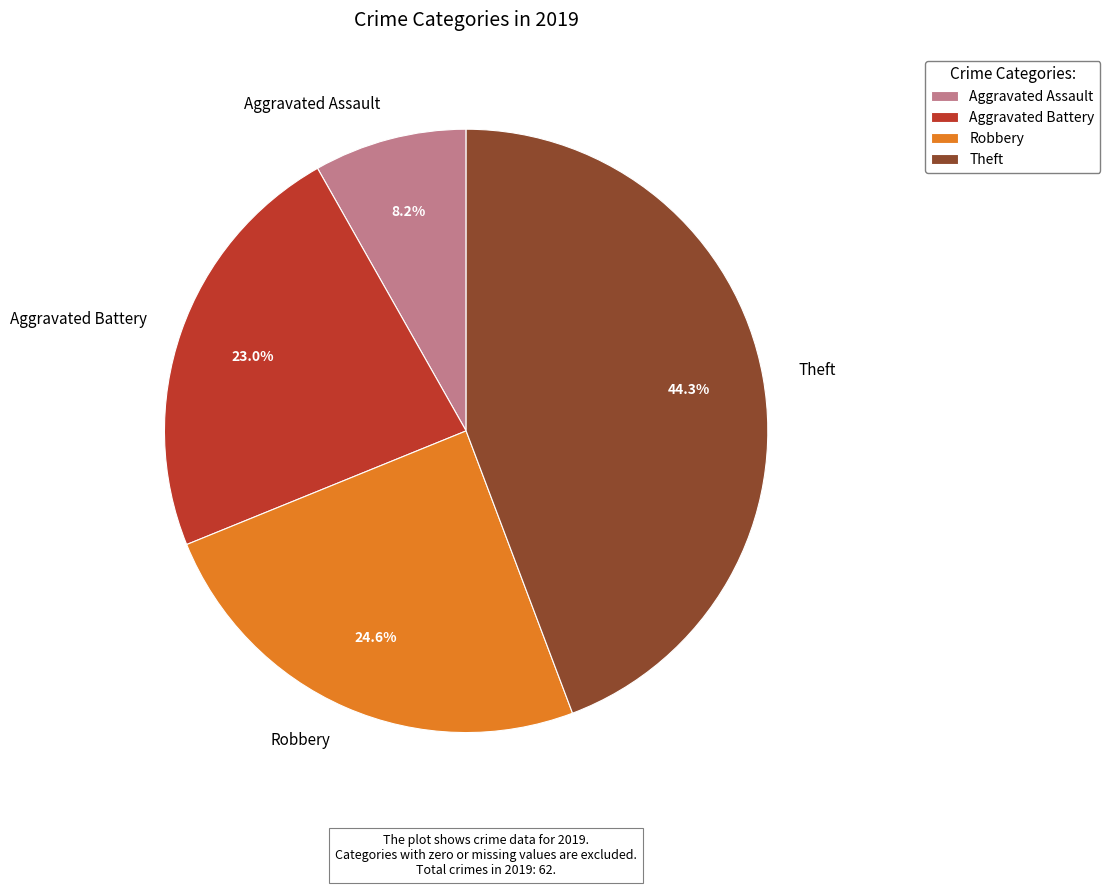

What portion of the pie excludes Theft?

55.7%